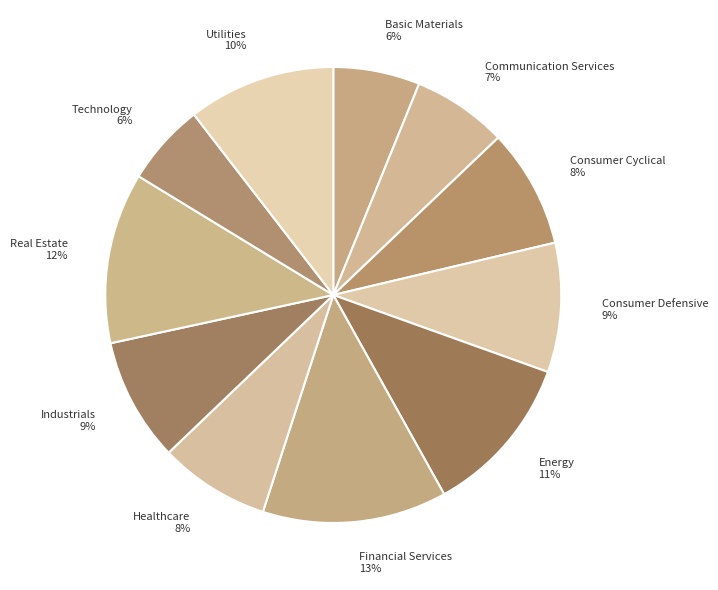

How many slices are in this pie chart?

11